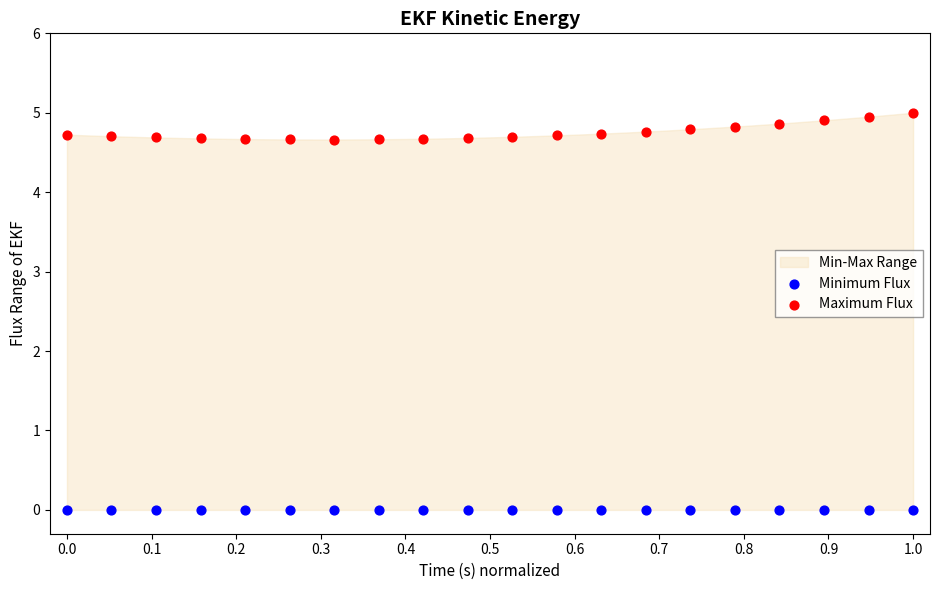

Which series reaches the maximum Y coordinate?

Maximum Flux